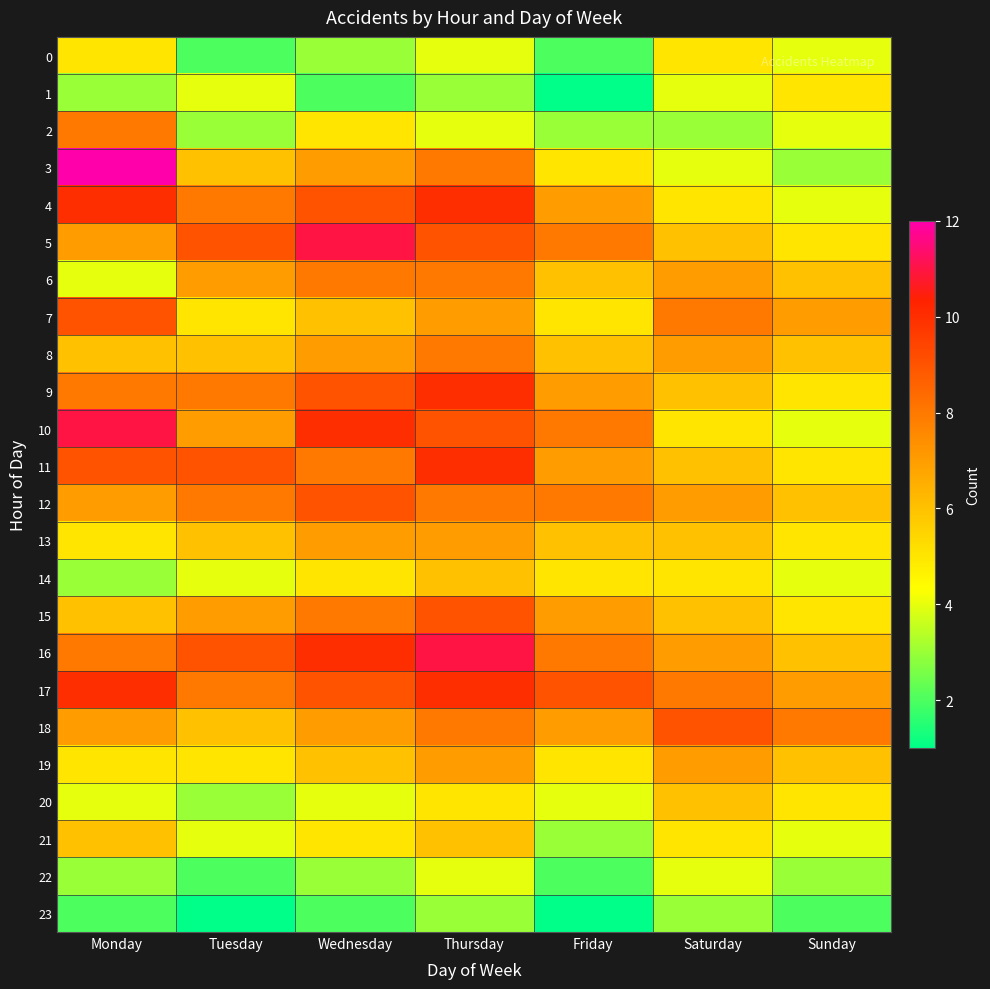

Which series changed the most between Wednesday and Sunday?

5